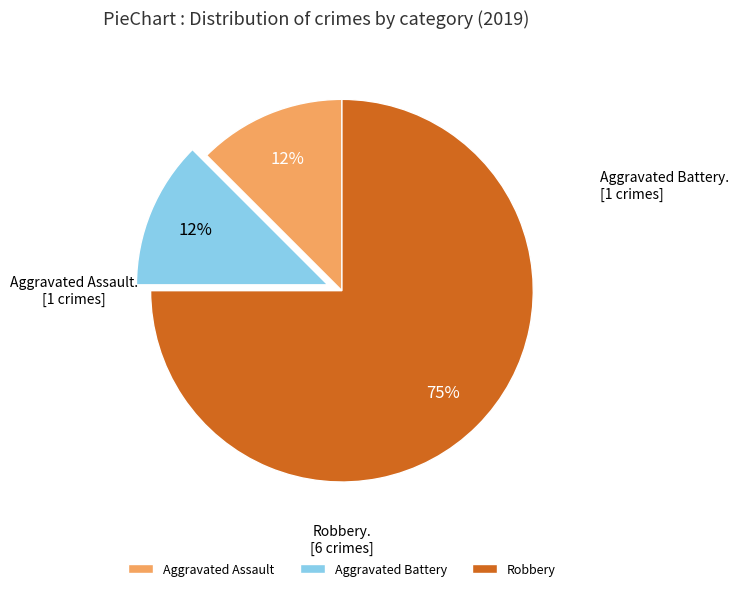

Which category has the biggest portion of the pie?

Robbery